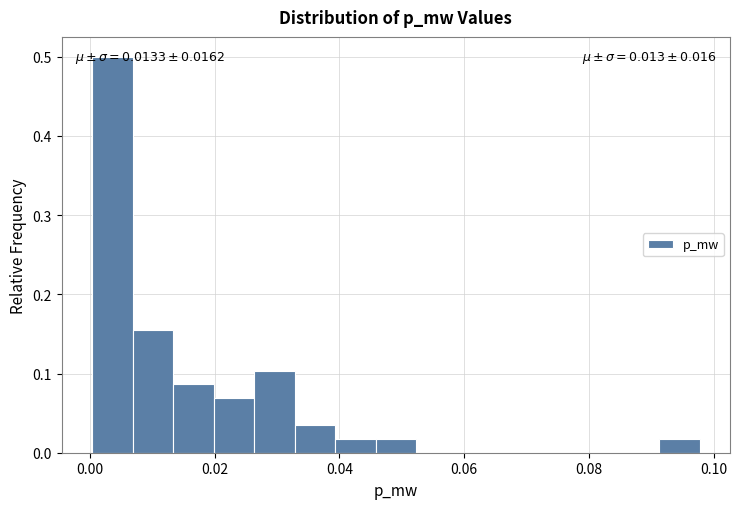

Read against the x-axis, roughly where is the centre of the tallest bar?

0.004